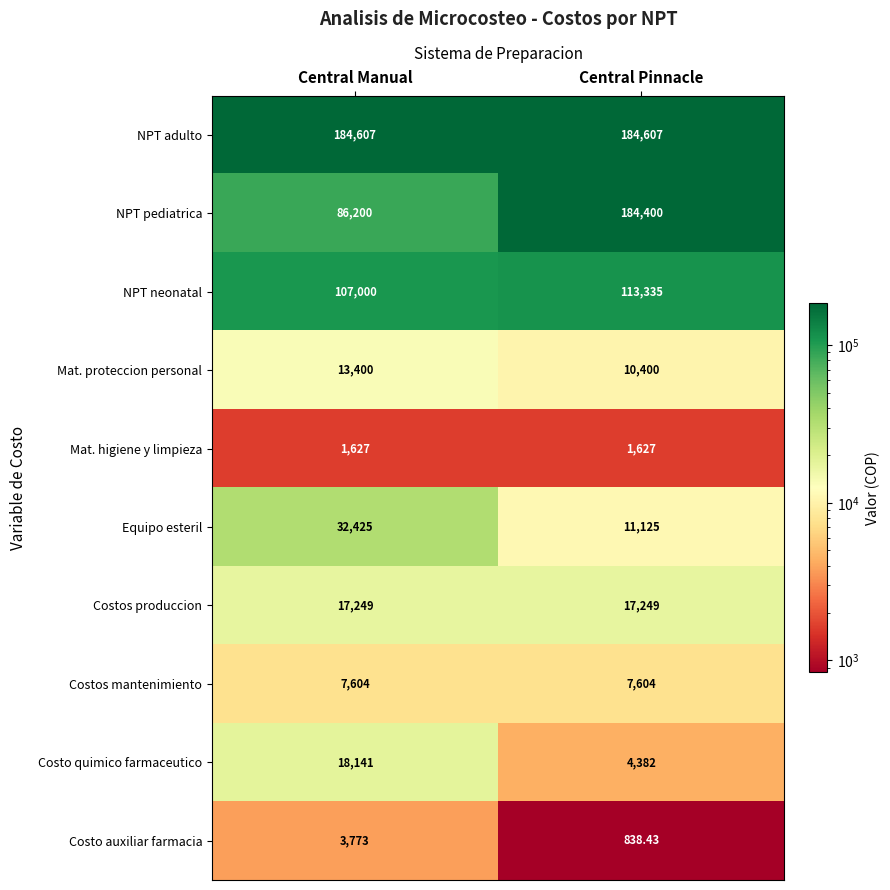

Which label corresponds to the smallest value in the chart?

Central Pinnacle